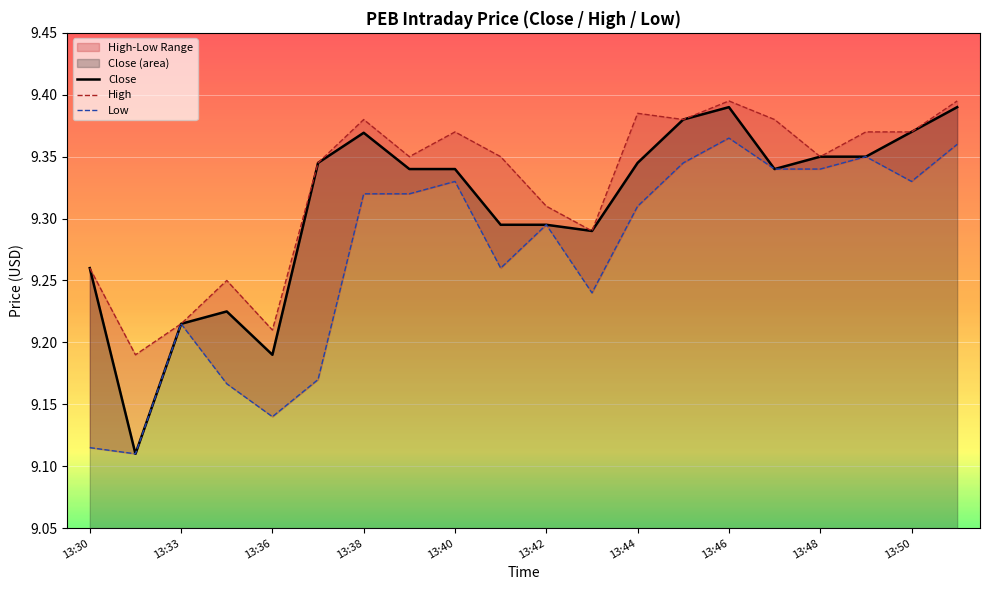

Which series has the widest spread of values?

Close